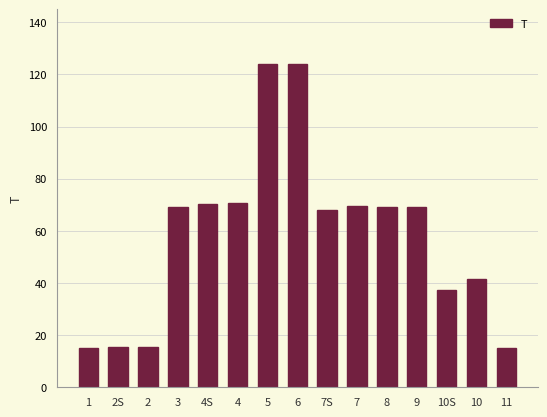

Approximately how many times larger is the value at 11 compared to 8?

0.2